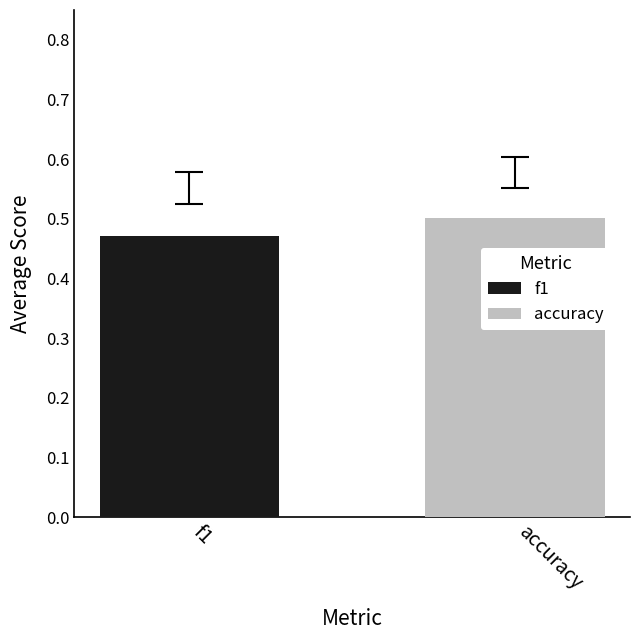

Which series has the widest spread of values?

f1